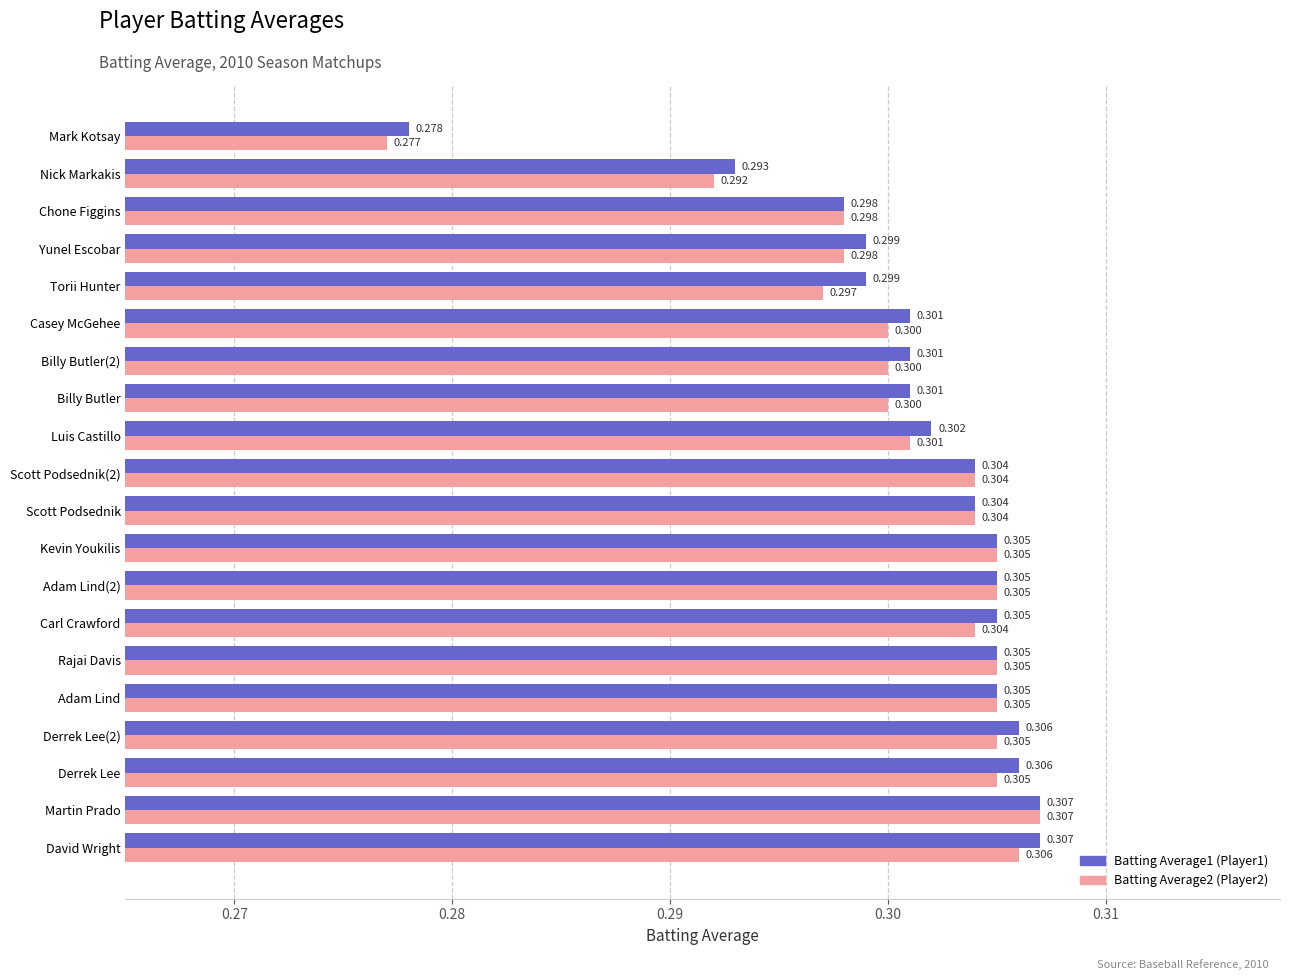

At which category is the sum across all series the highest?

Martin Prado